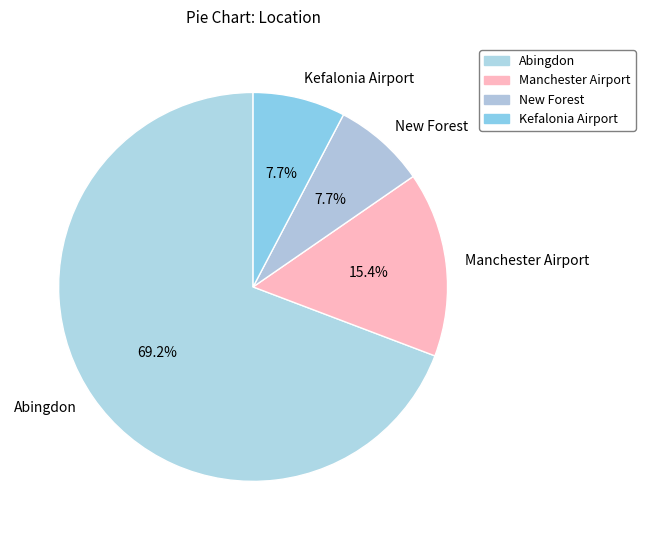

Between Abingdon and Kefalonia Airport, which is larger?

Abingdon